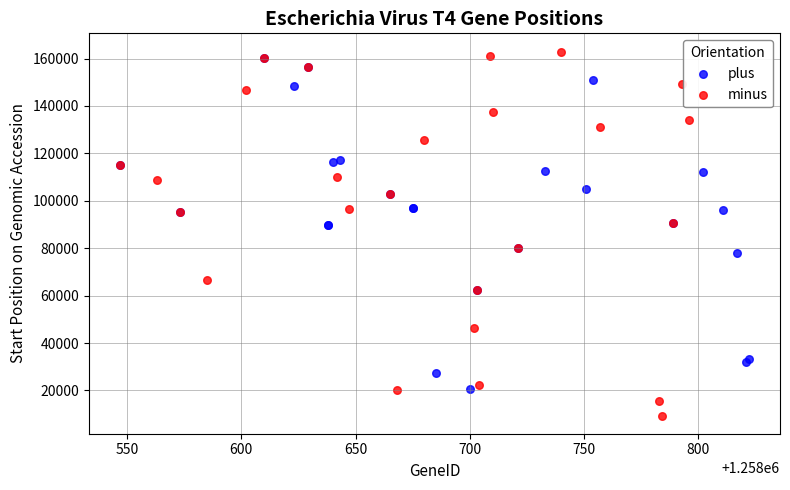

Which series has the widest spread of Y values?

minus